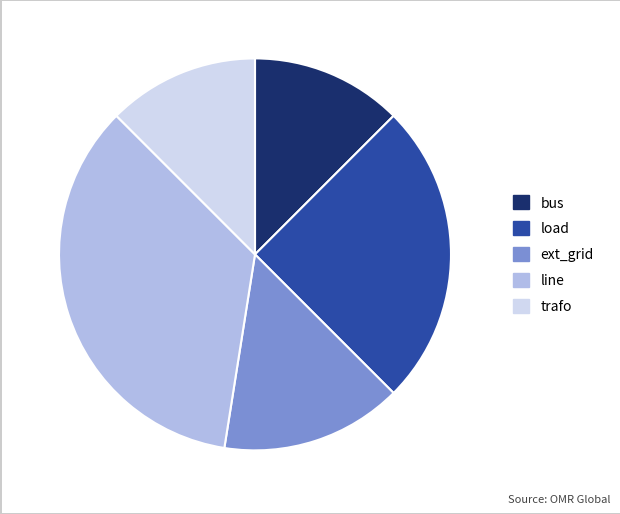

Which has a higher value, line or load?

line